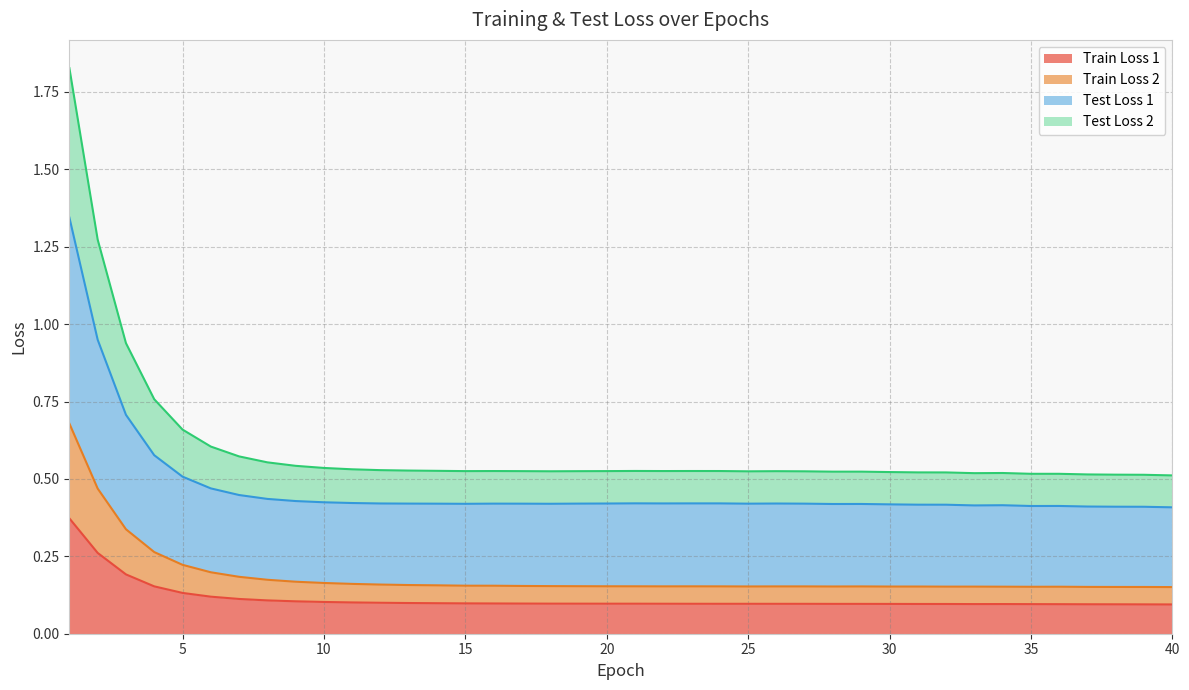

What is the value of the Test Loss 2 point at the 39th from the left?

0.5